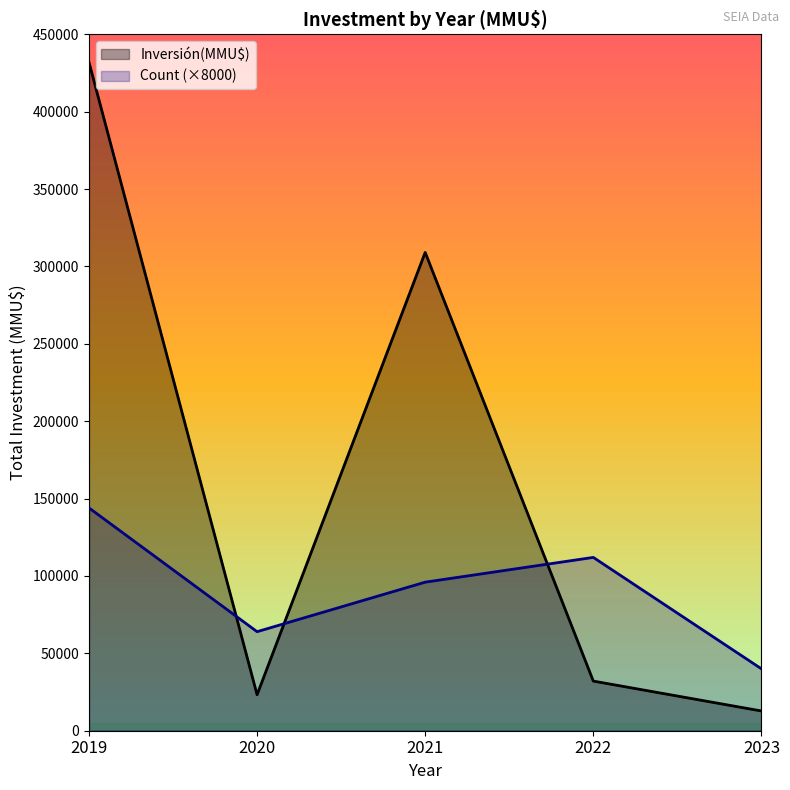

What is the spread (max minus min) of values at 2021?

213084